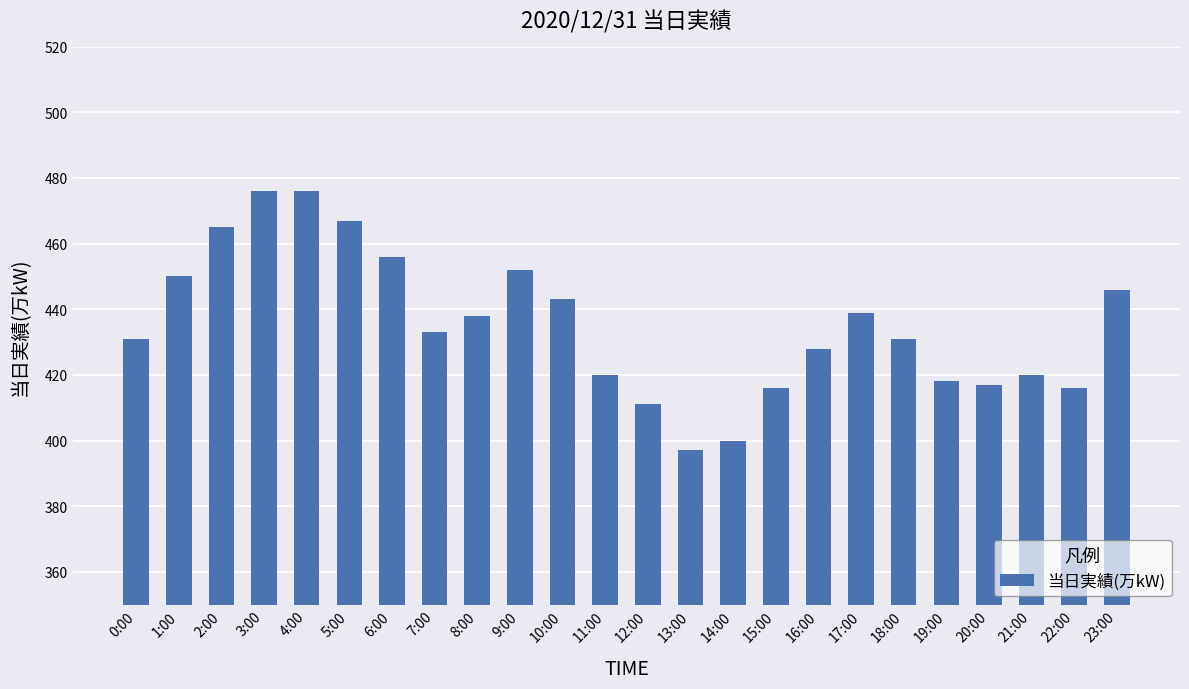

Read the value at 18:00, to the nearest 10.

430